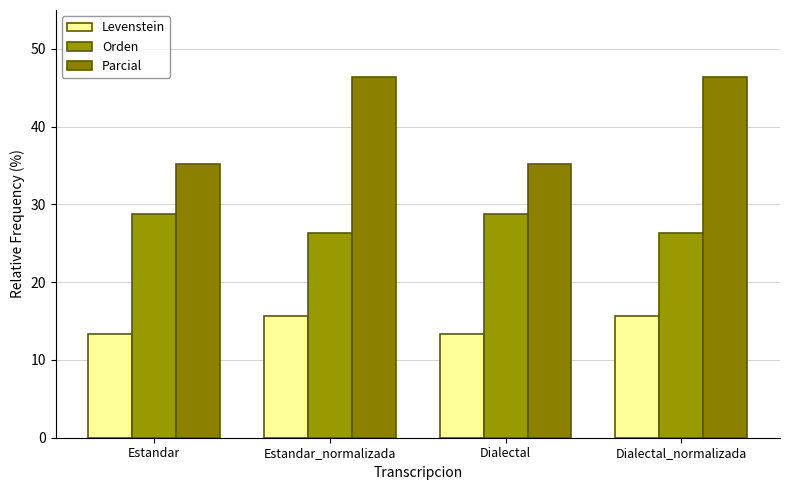

The value of Orden at Estandar_normalizada is 8.9. True or false?

False